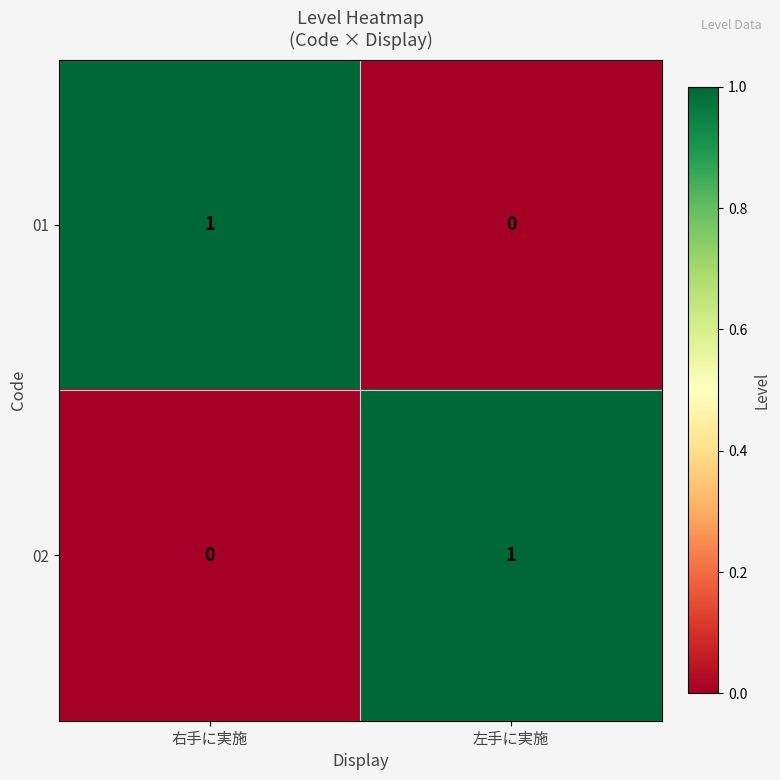

At which label is 02 closest to 0?

右手に実施